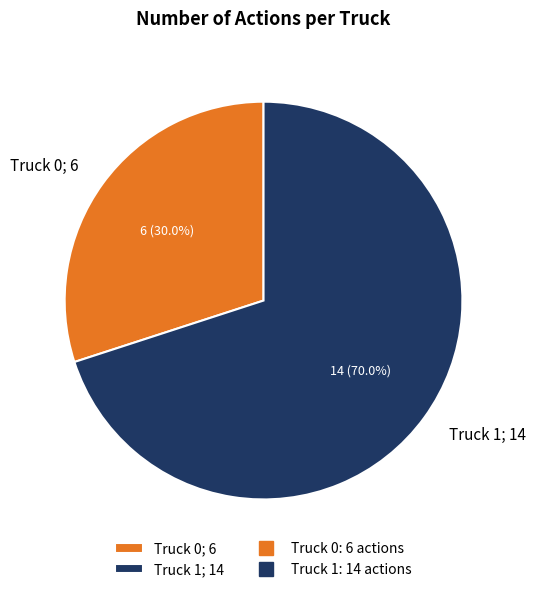

Count the number of slices in the pie.

2